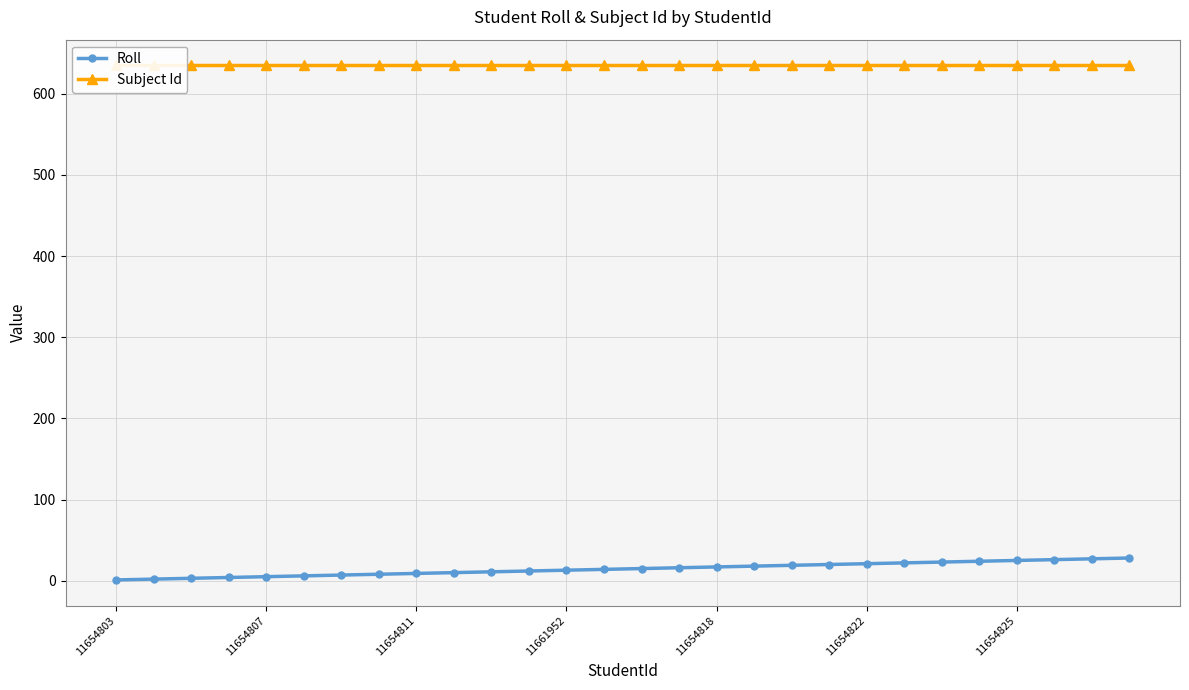

Which series has the largest total across all categories?

Subject Id